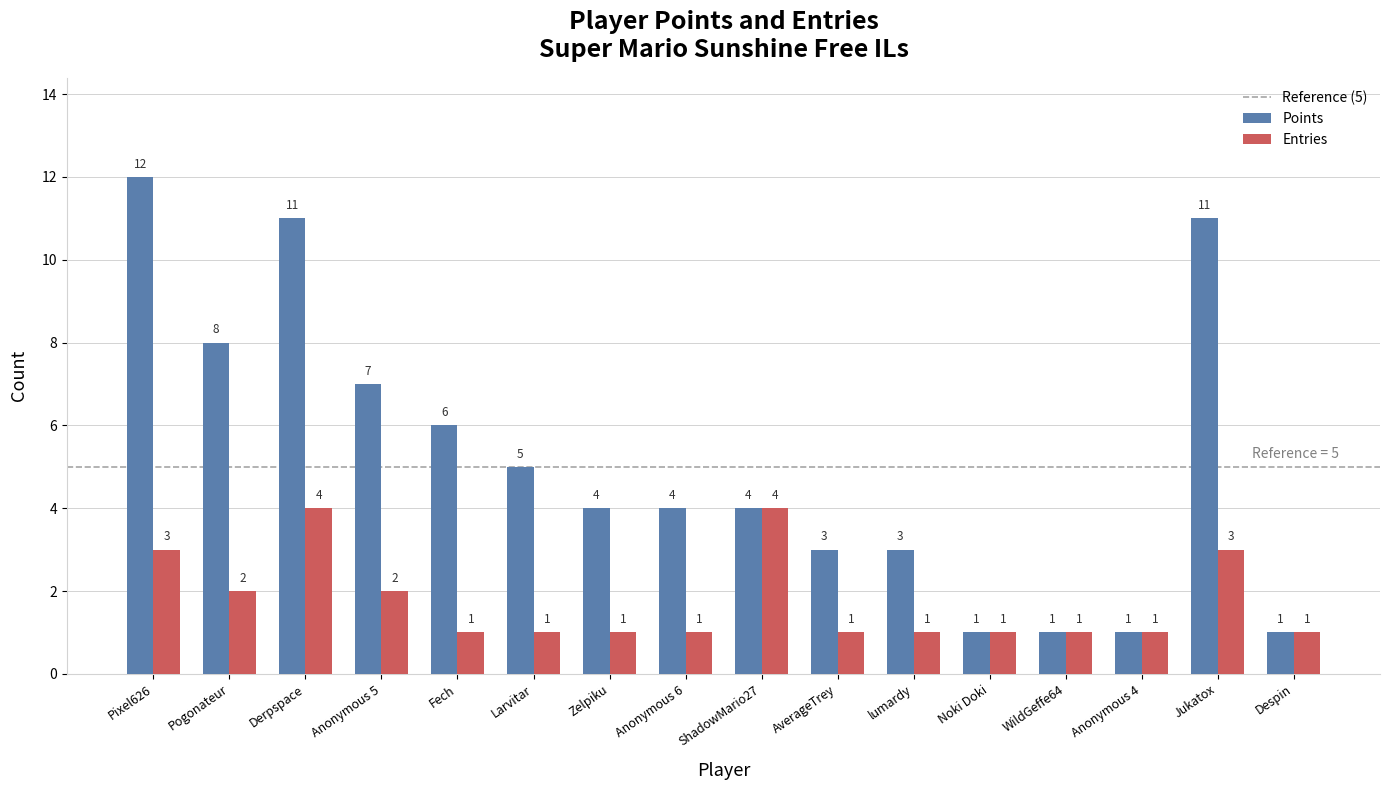

Are the bars grouped side by side (vs. stacked)?

Yes